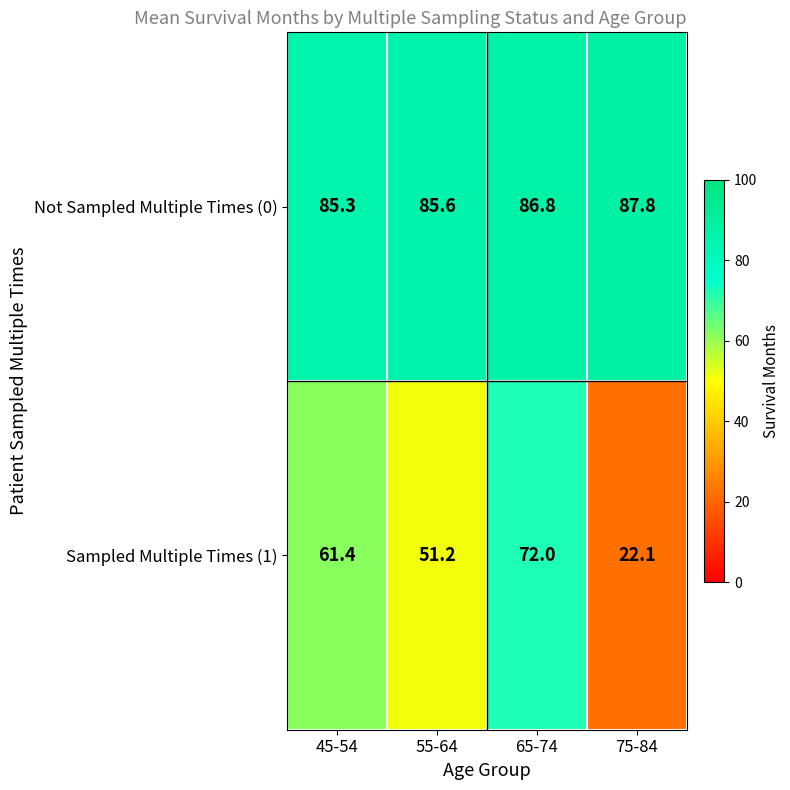

At how many categories does at least one series exceed 30?

4